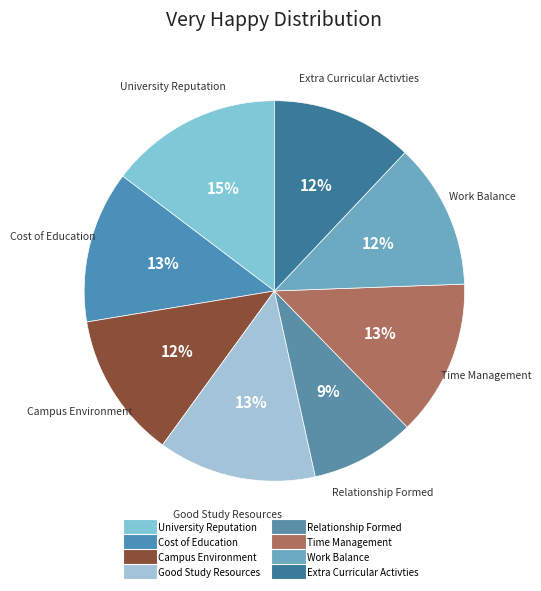

How many segments does this pie chart have?

8